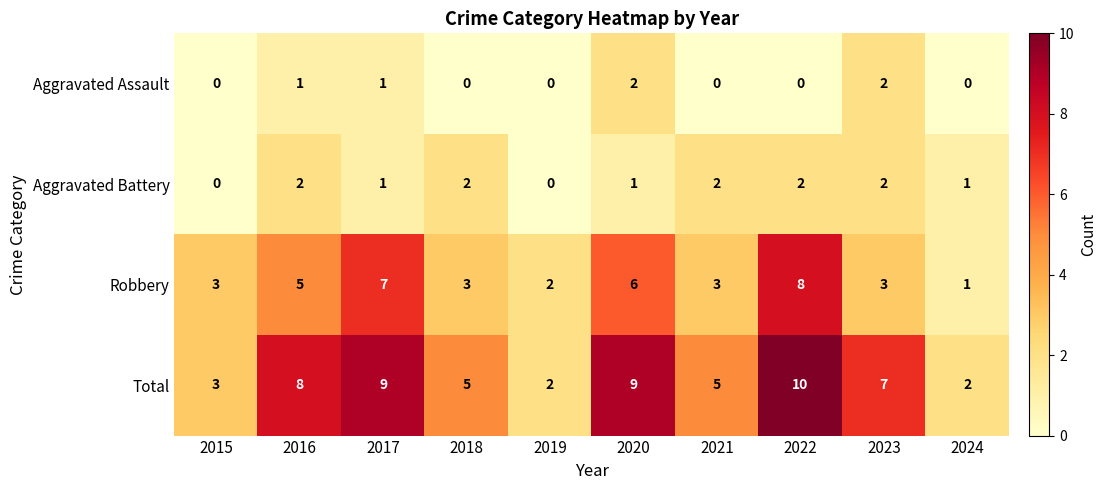

True or false: Aggravated Assault has a value of 1 at 2019.

False